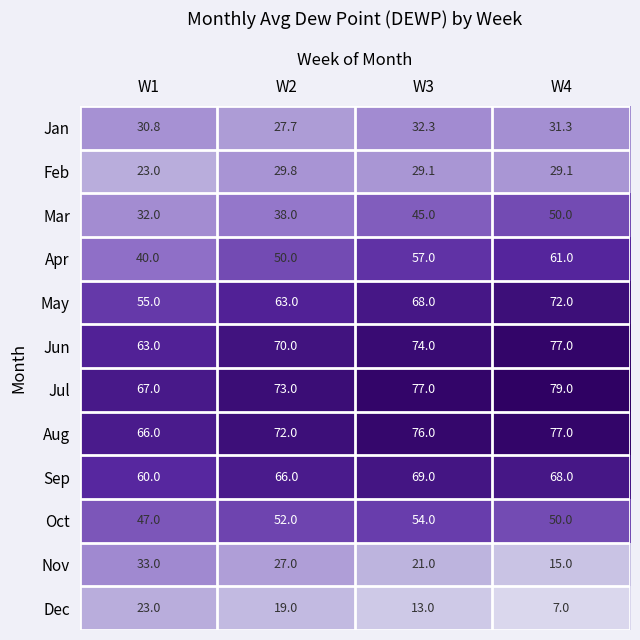

What is the minimum value shown in the chart?

7.0